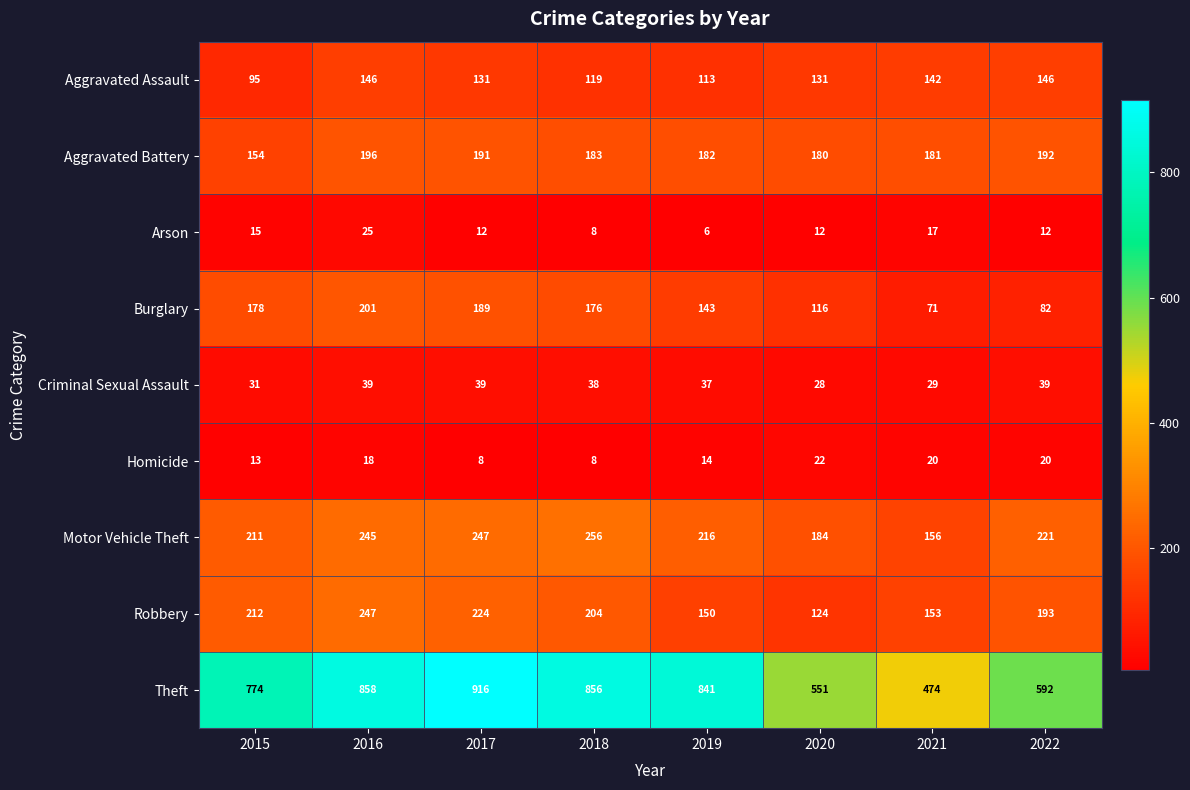

Which series has the largest total across all categories?

Theft